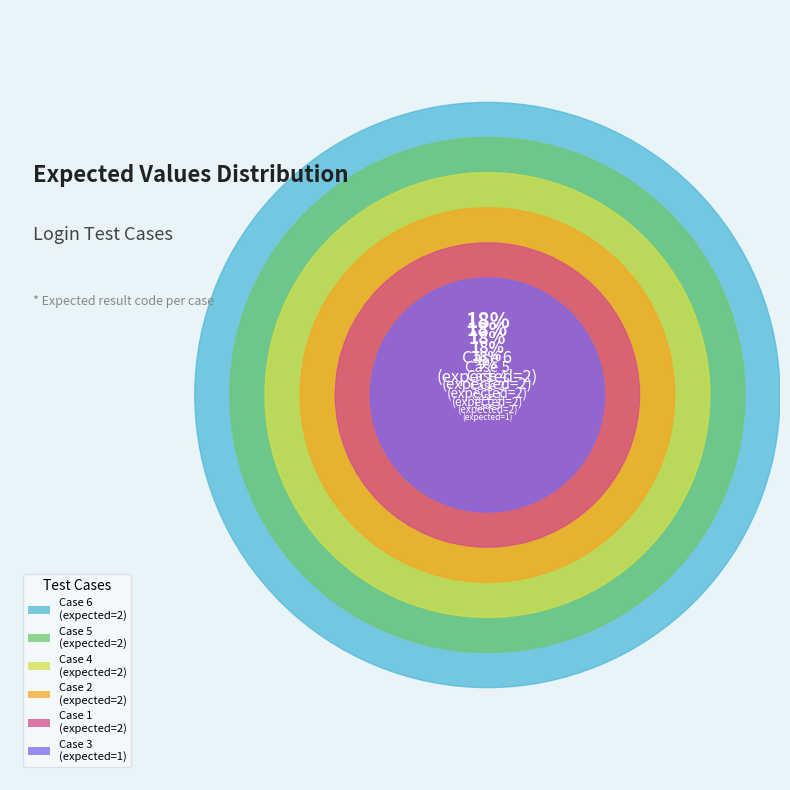

What percentage do Case 6 and Case 1 together represent?

36.4%